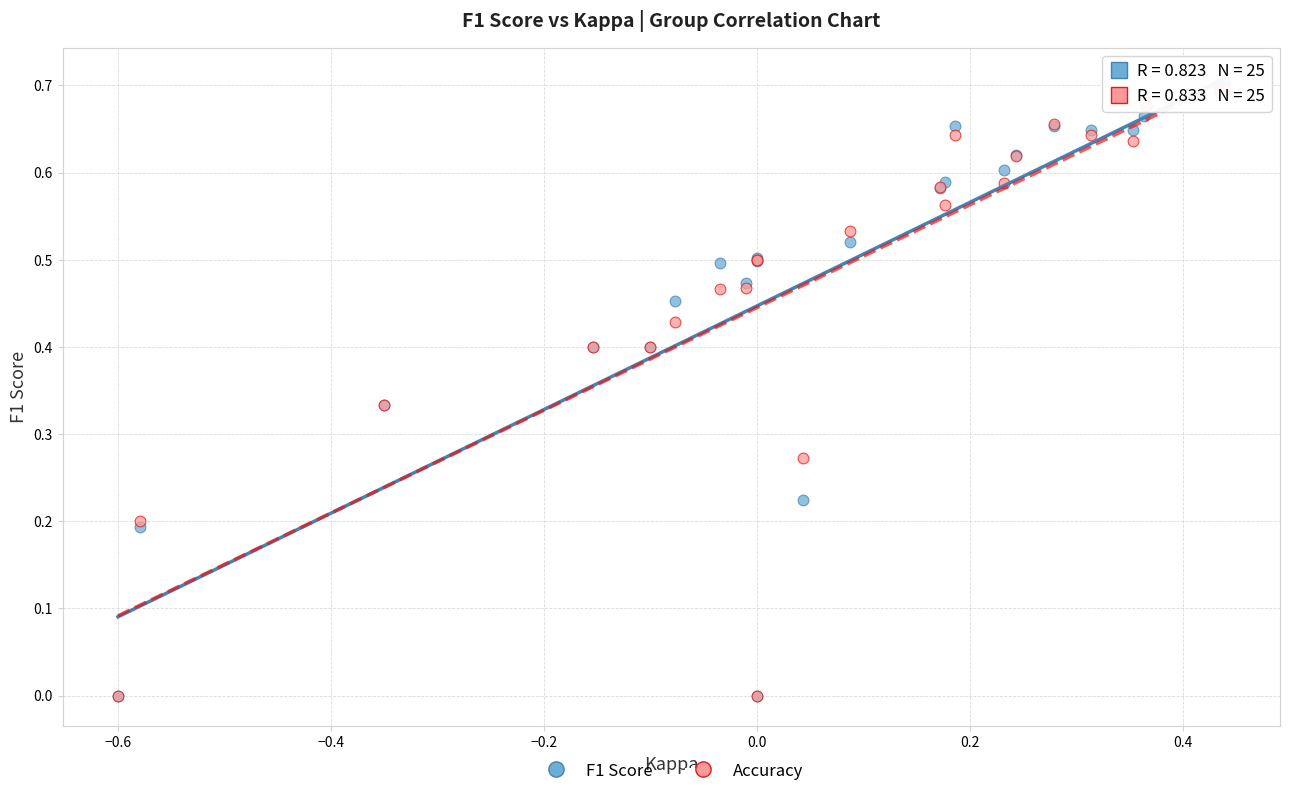

What are all the series names shown in the legend?

F1 Score, Accuracy